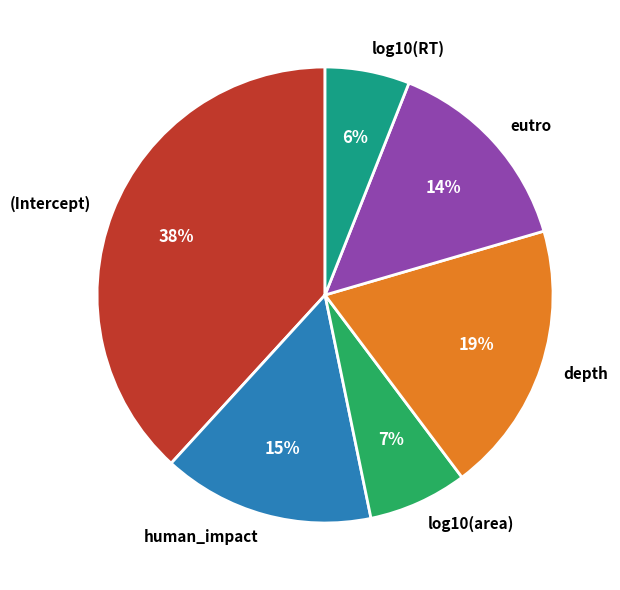

Which category has the smallest portion of the pie?

log10(RT)